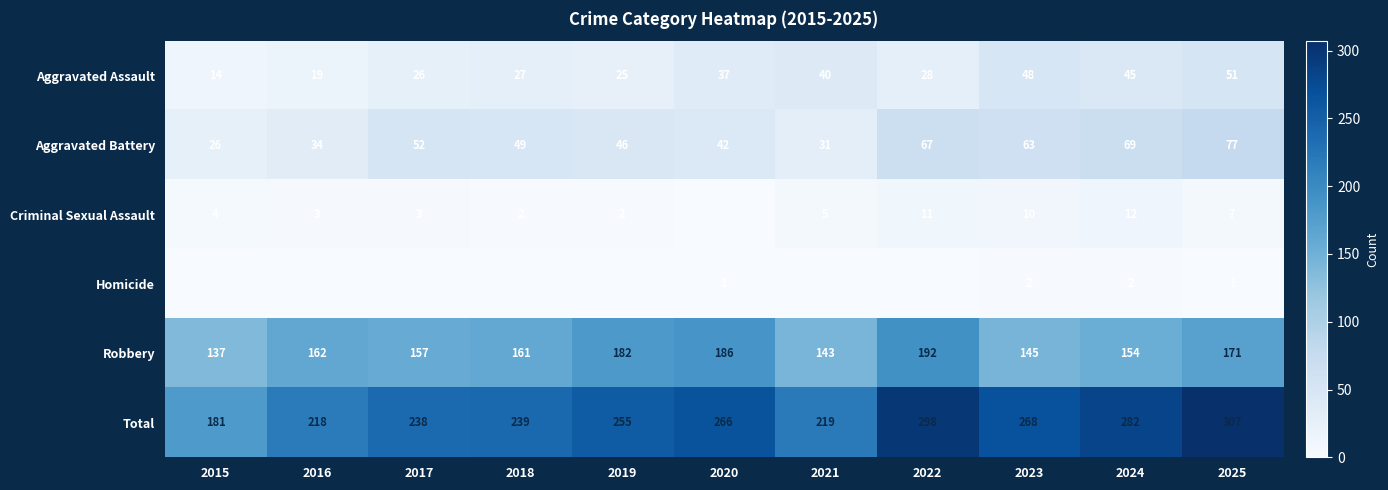

Read the Total value at 2017.

238